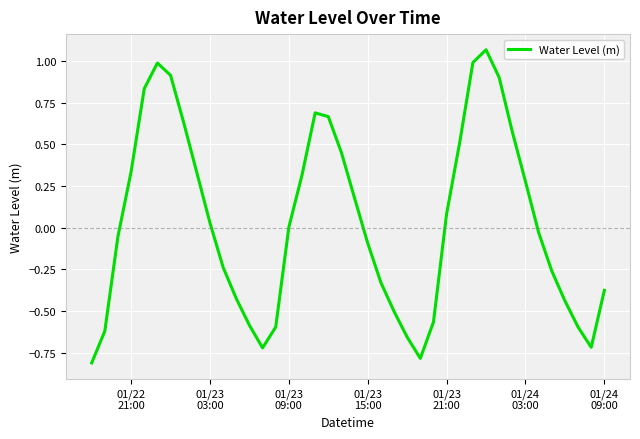

What is the difference between the maximum and minimum values?

1.9